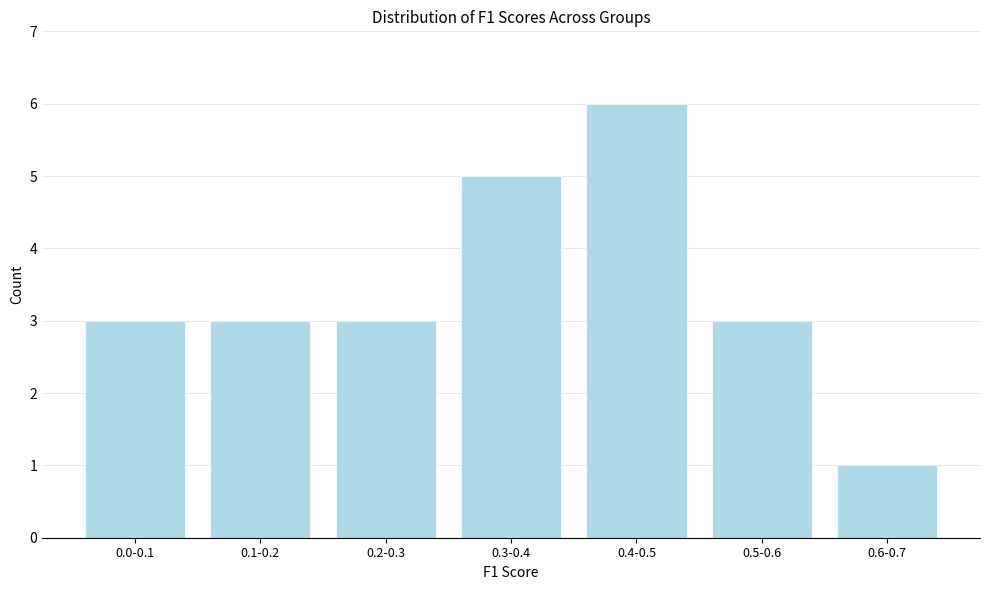

Reading left to right, transcribe all the data shown in this chart.

0.0-0.1=3	0.1-0.2=3	0.2-0.3=3	0.3-0.4=5	0.4-0.5=6	0.5-0.6=3	0.6-0.7=1